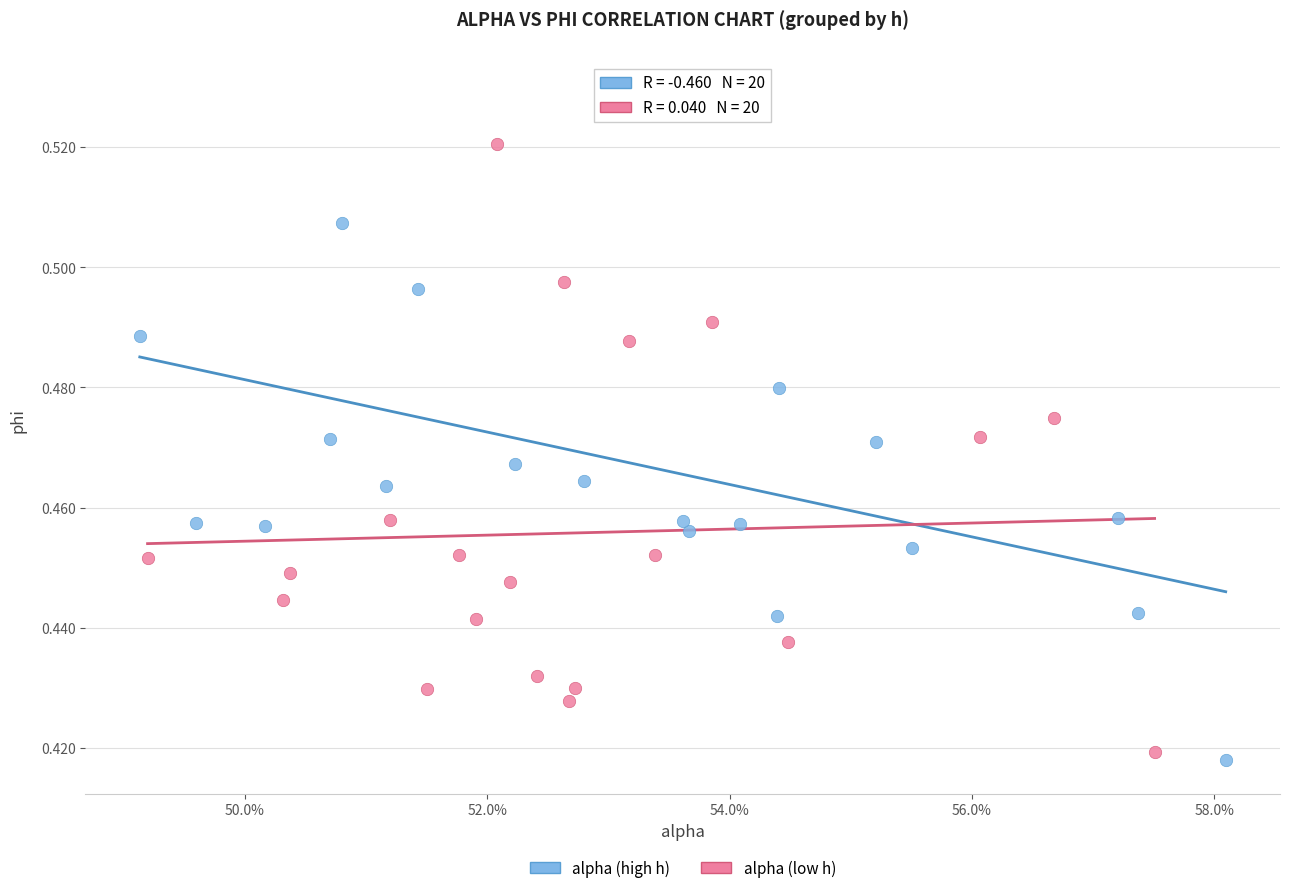

What are all the series names shown in the legend?

alpha (high h), alpha (low h)